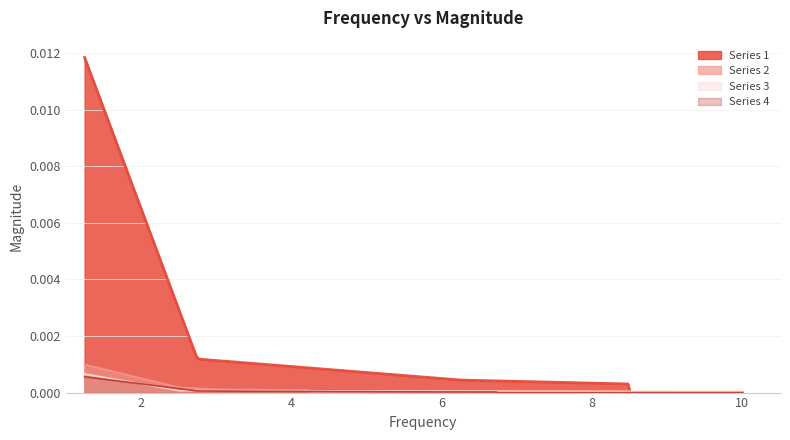

Which series has the widest spread of values?

Series 1